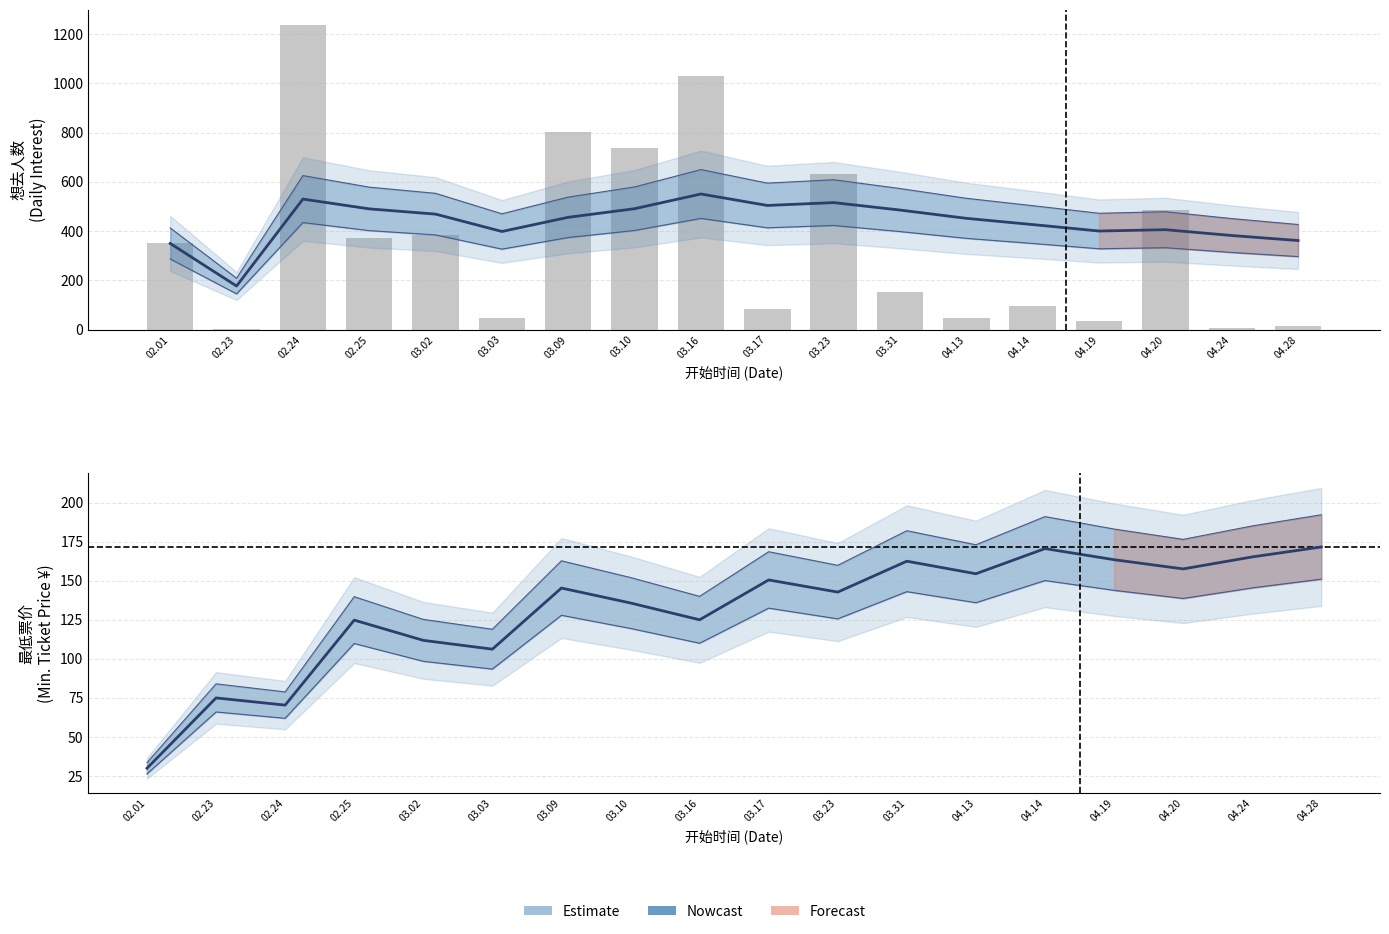

Is the value of 想去人数 (raw) at 04.28 greater than the value of 最低票价 (Estimate) at 04.14?

No